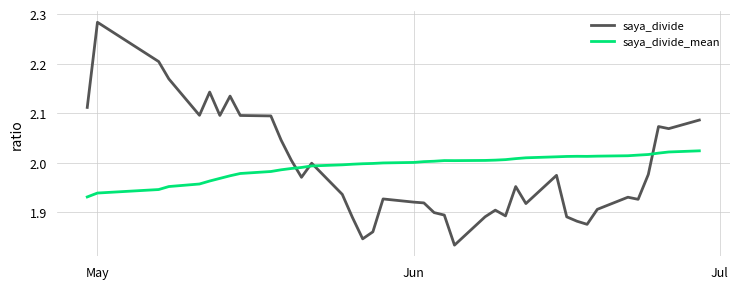

What are all the series names shown in the legend?

saya_divide, saya_divide_mean